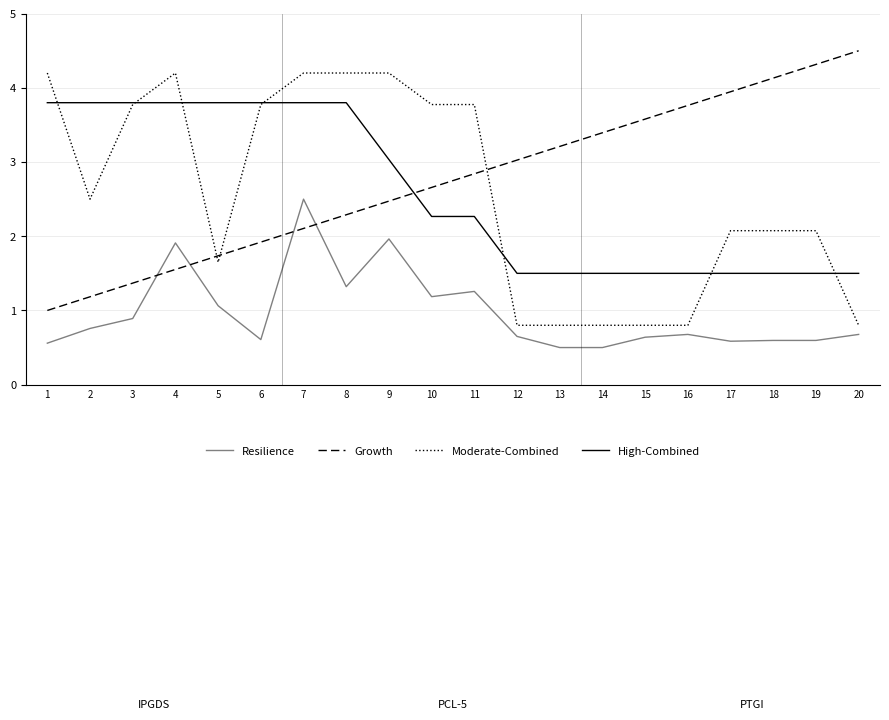

Is the value of Moderate-Combined at 8 greater than the value of Growth at 12?

Yes